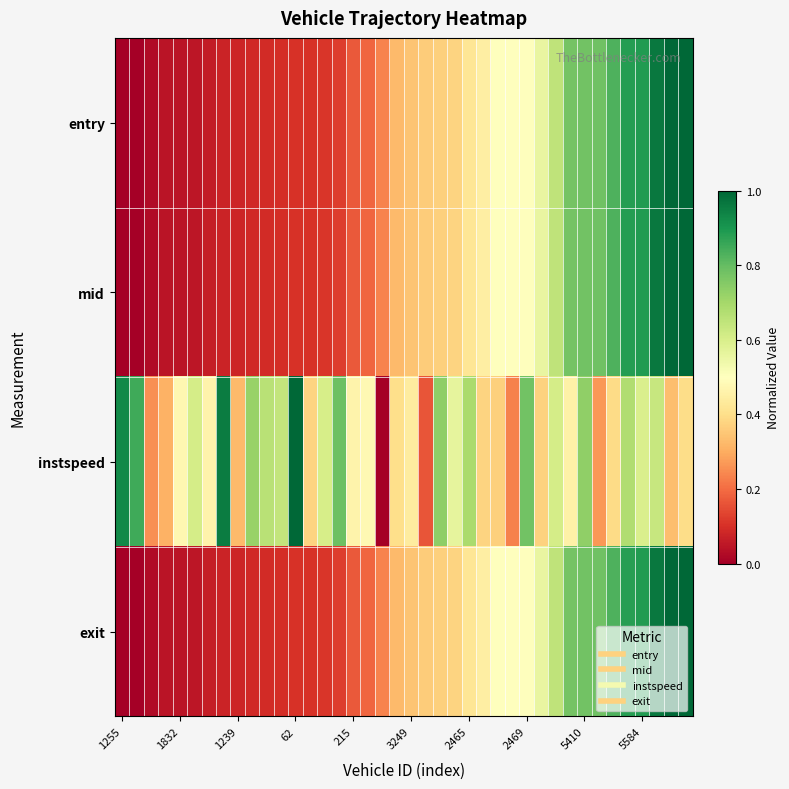

At how many categories does at least one series exceed 0?

40